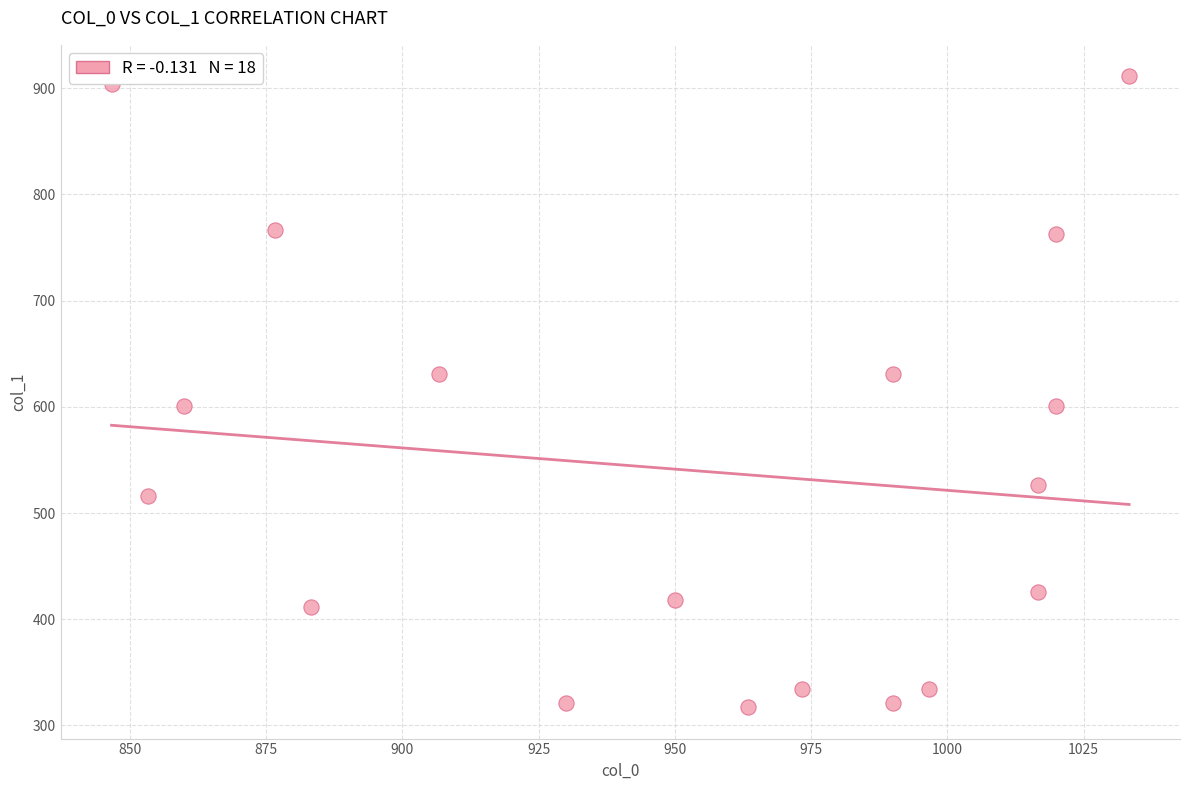

What is the range of Y values (max minus min)?

594.0